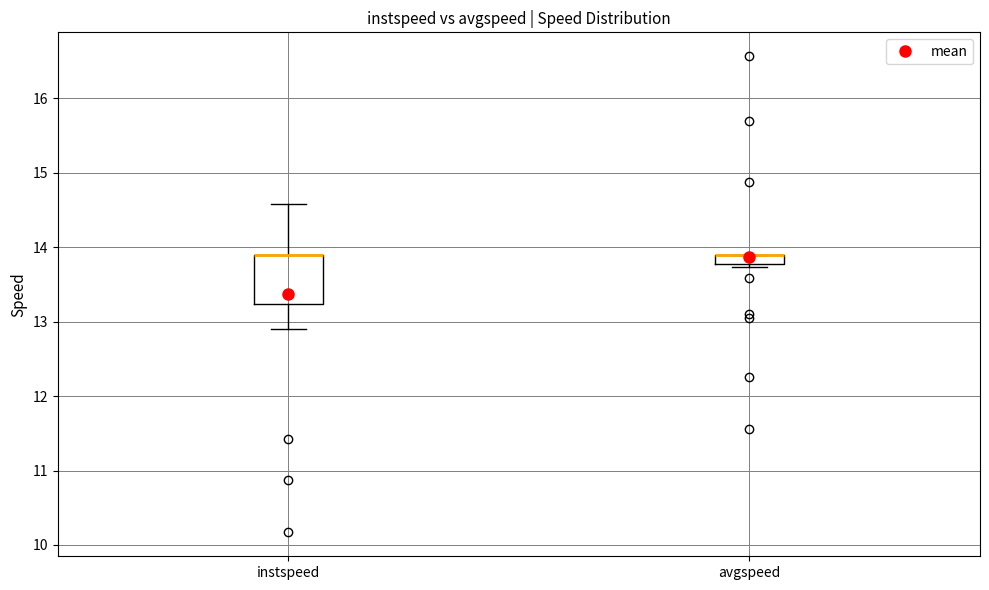

Comparing the boxes themselves (not the whiskers), which one is the tallest?

instspeed